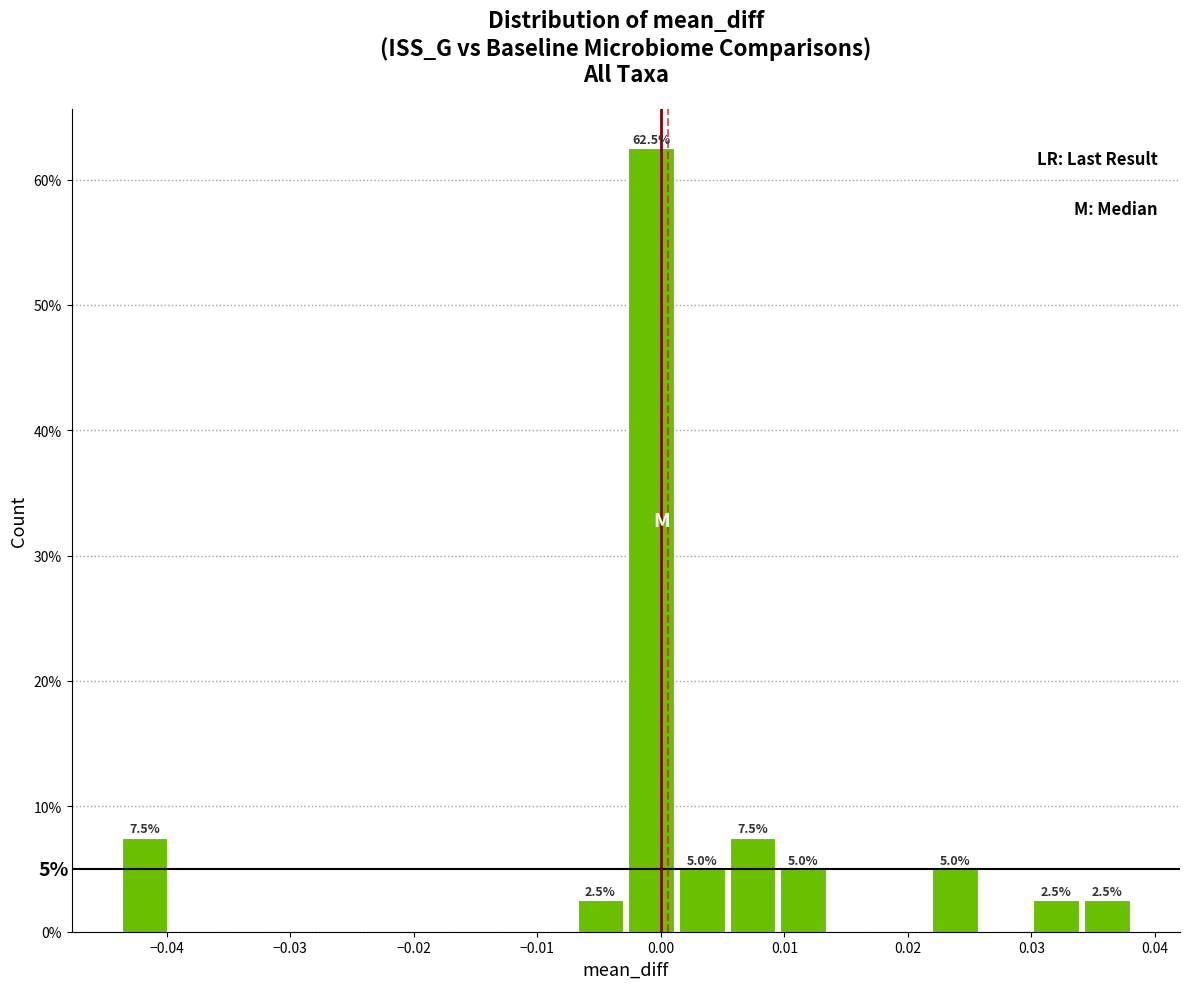

Over which range of the x-axis is the bar tallest?

-0.003 to 0.001